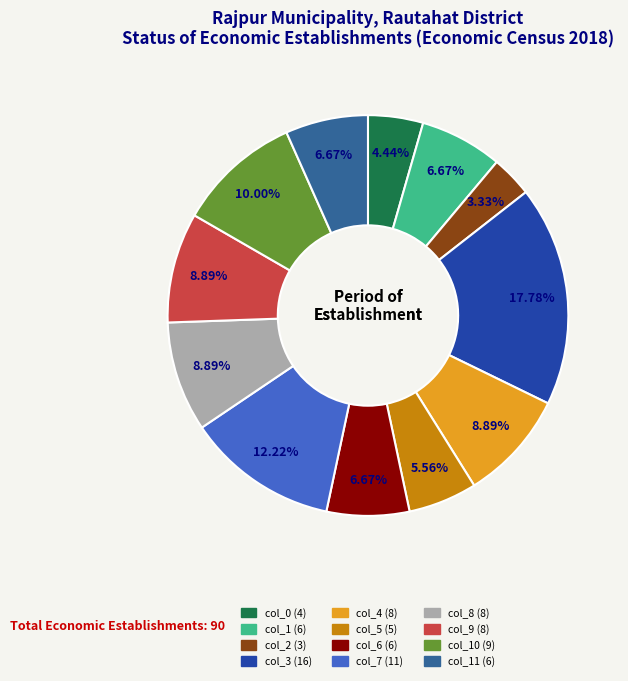

Is there a majority slice in this chart?

No